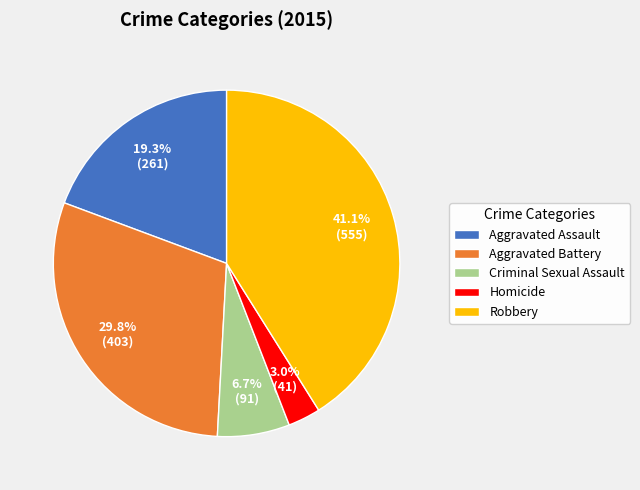

Is there any slice that represents more than half of the pie?

No